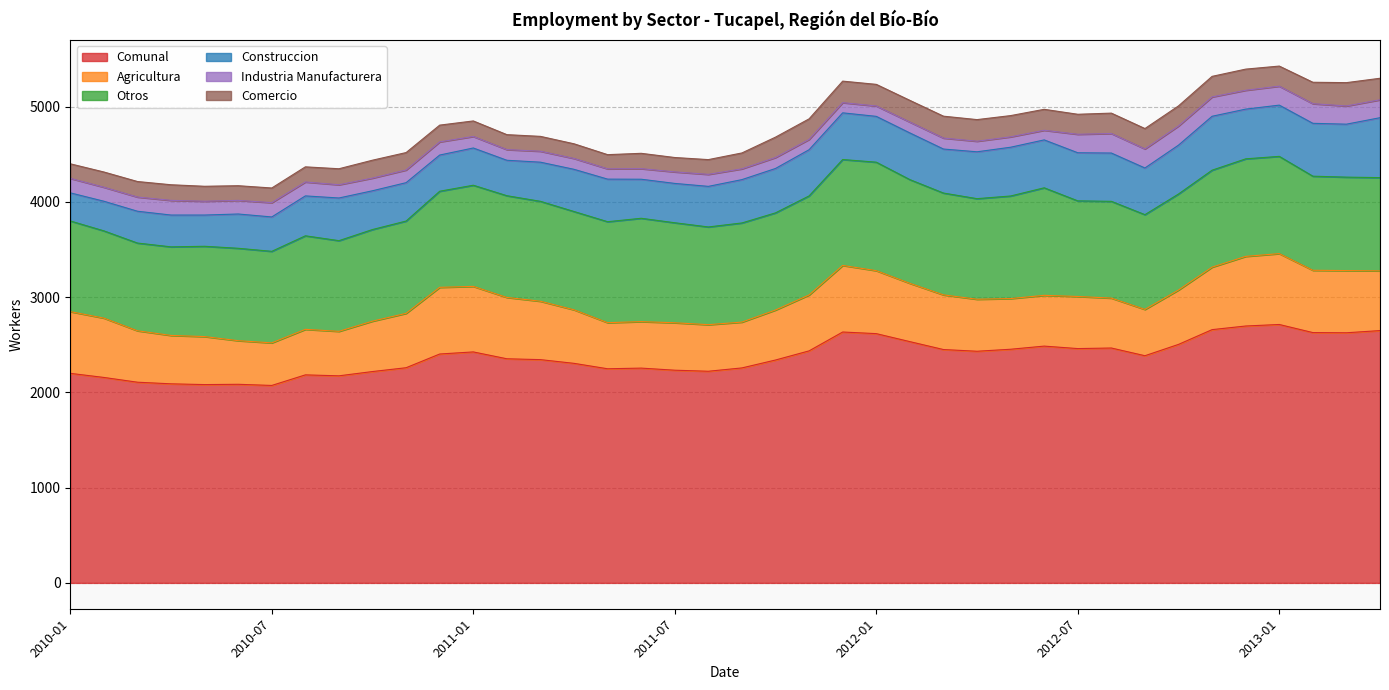

Does the chart display data point markers on the line(s)?

No